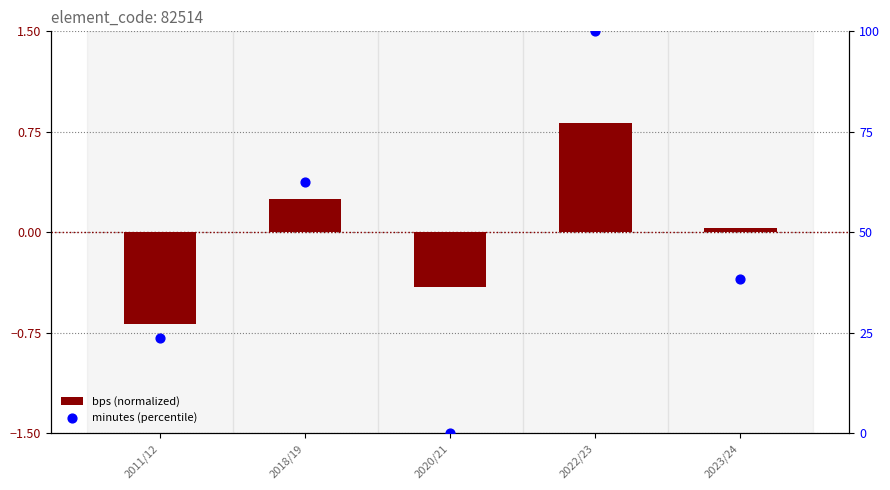

Is the value of minutes (percentile) at 2018/19 greater than the value of bps (normalized) at 2011/12?

Yes